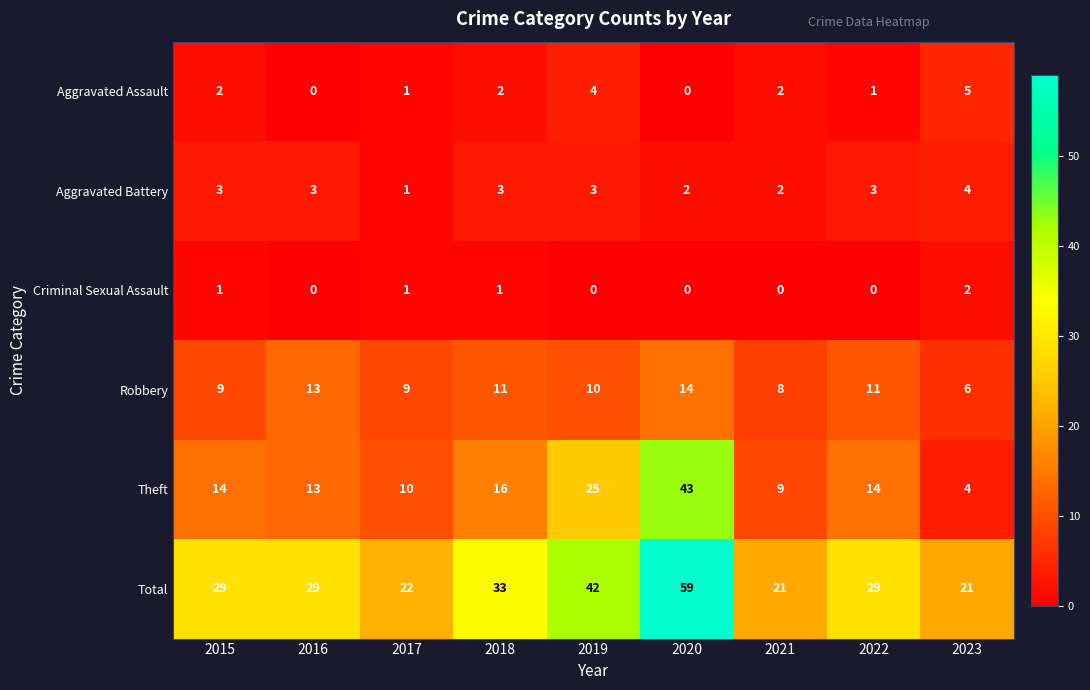

What is the difference between the maximum and second lowest values in the Robbery series?

6